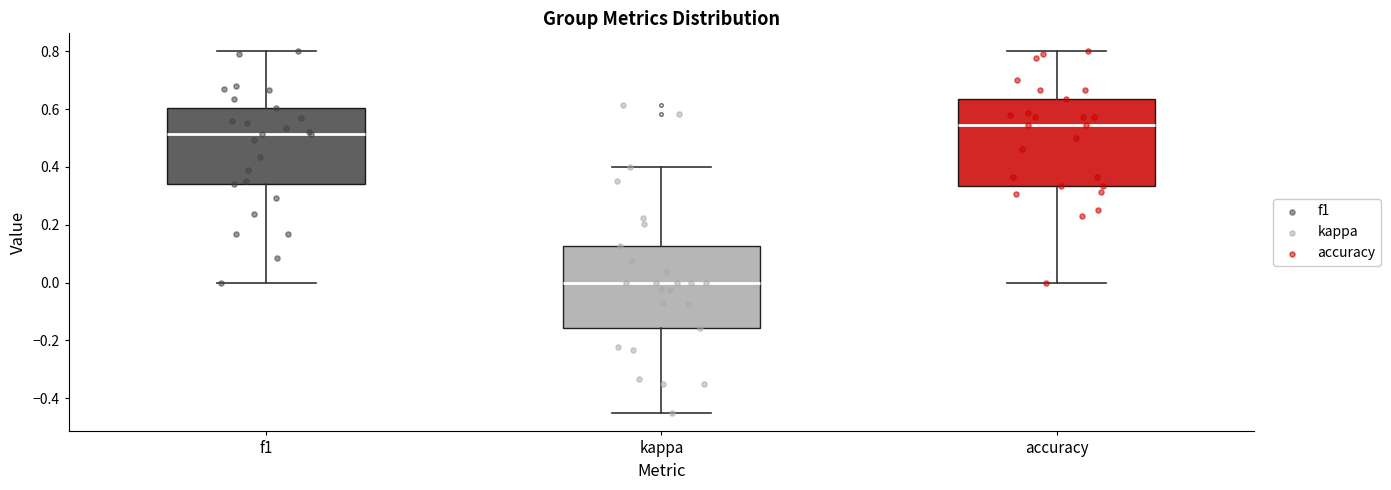

Which box has the highest median line?

accuracy